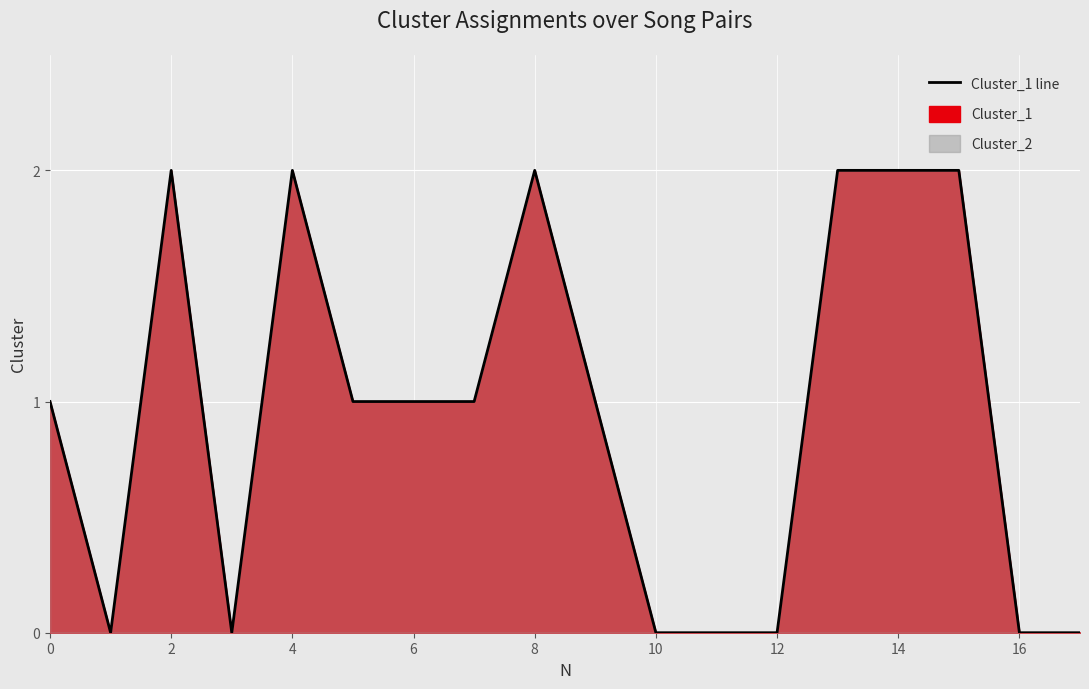

Reading left to right, extract all data points from this chart.

1	0	2	0	2	1	1	1	2	1	0	0	0	2	2	2	0	0